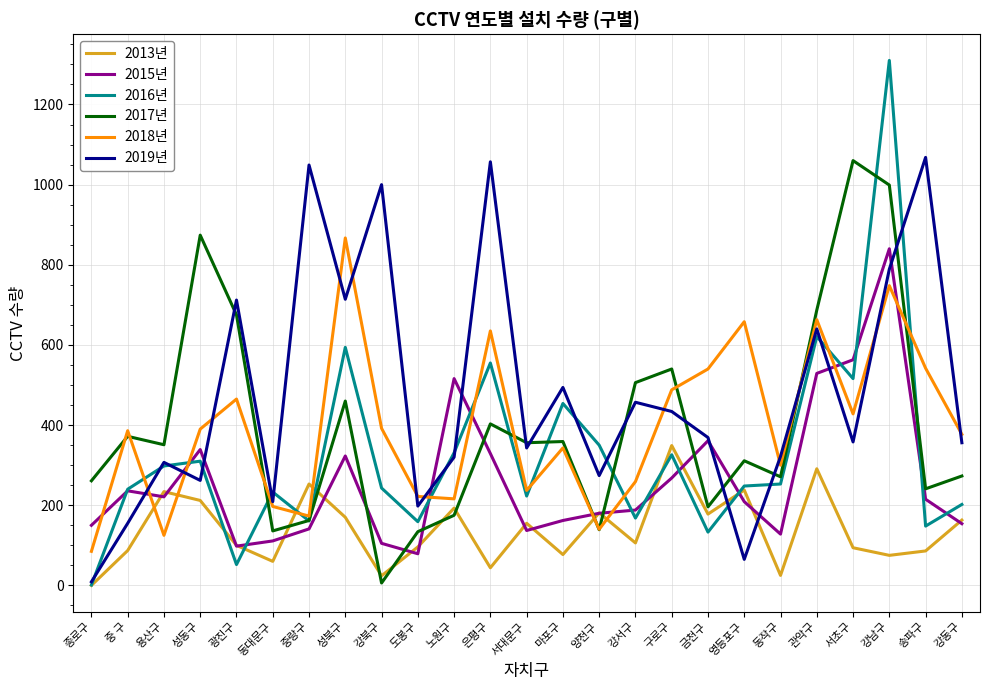

How many interior local peaks does the 2018년 series have?

8